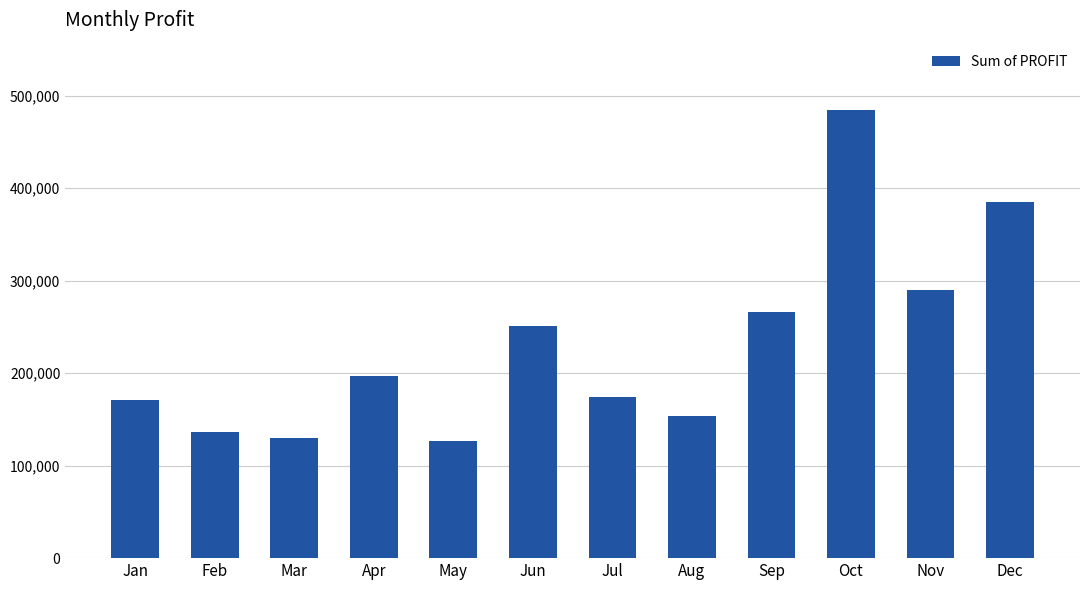

The value at Feb is 135968.2. True or false?

True